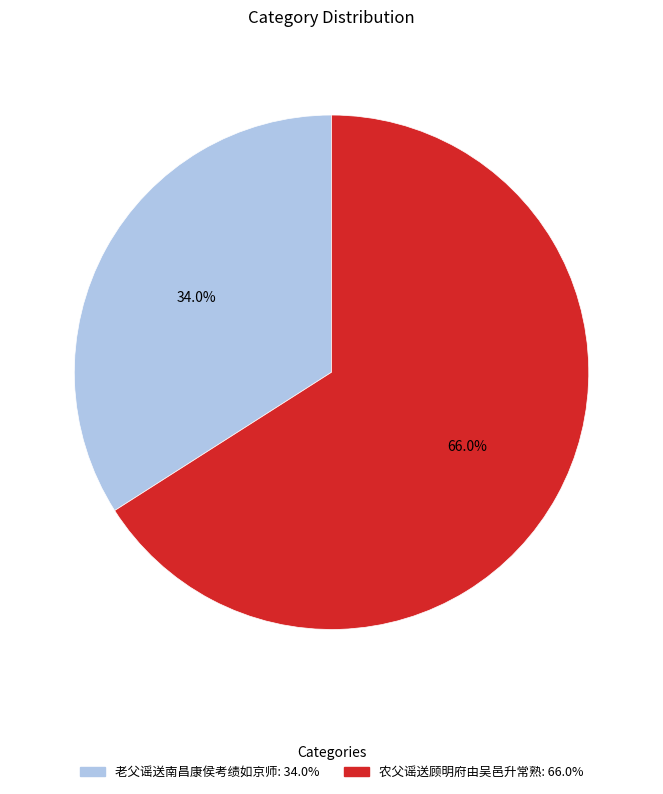

How much of the chart is everything except 老父谣送南昌康侯考绩如京师?

66.0%